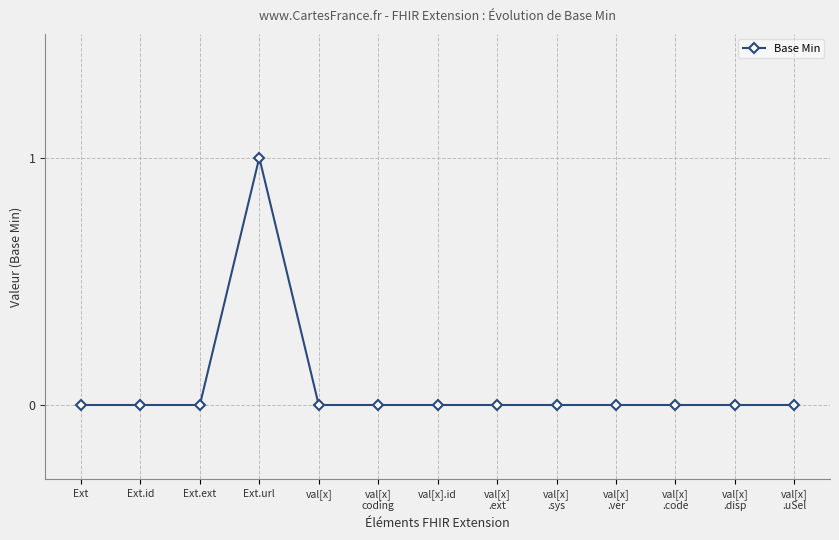

What is the sum of the values at Ext.url and val[x]
.sys?

1